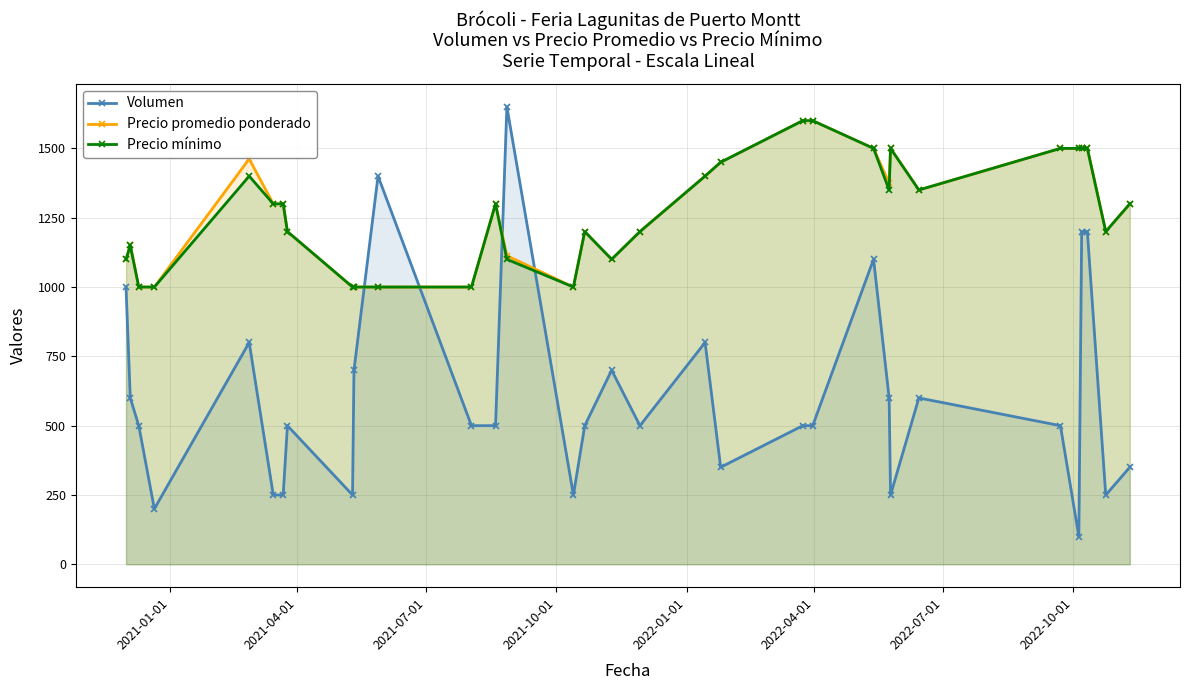

Count the number of data series in this chart.

3